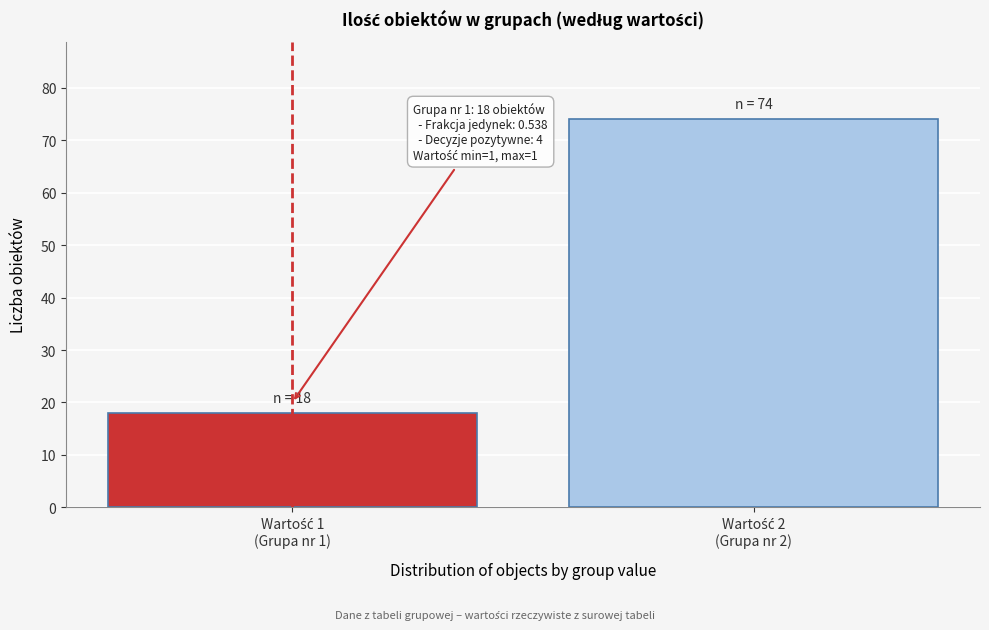

Reading right to left, what are all the values shown in this chart?

74	18